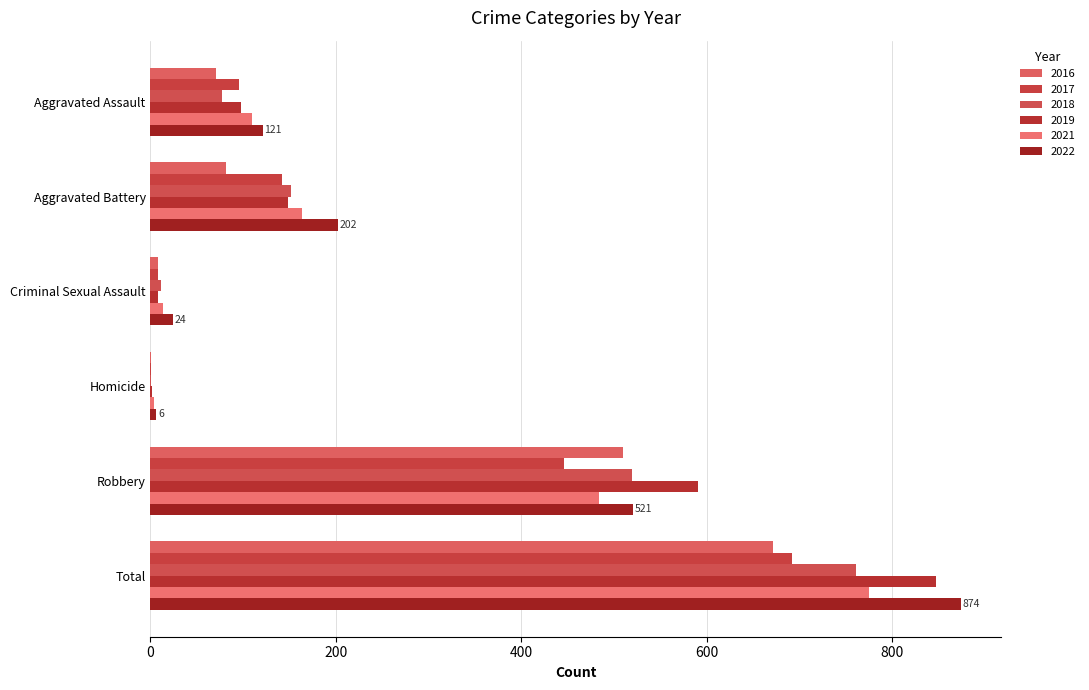

What value does the 2018 series have at Robbery, to the nearest 50?

500